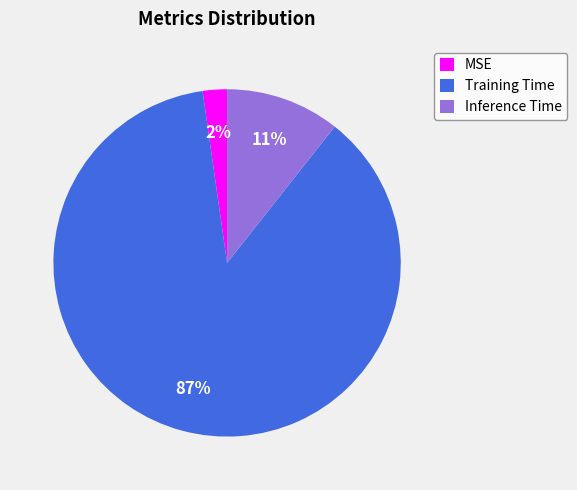

Count the number of slices in the pie.

3